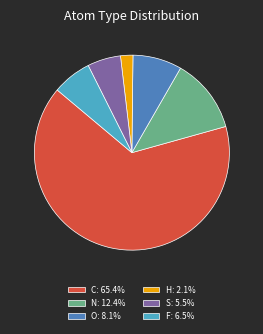

What is the ratio of the value at S: 5.5% to the value at O: 8.1%?

0.7